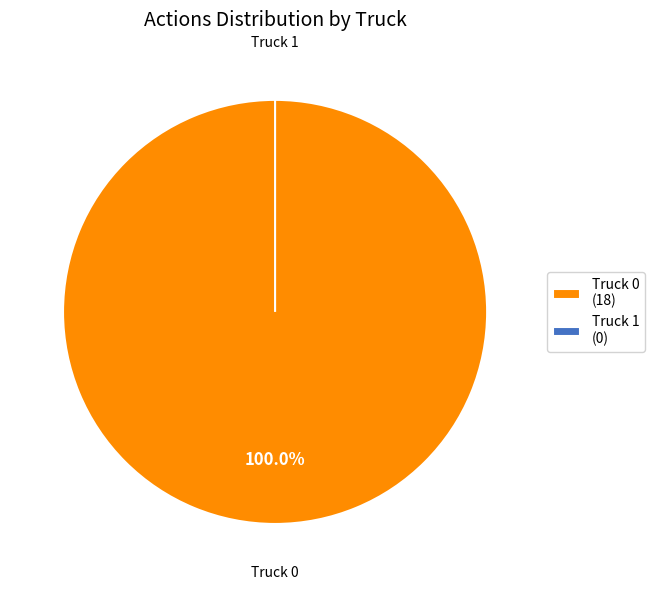

How much of the chart is everything except Truck 1?

100.0%